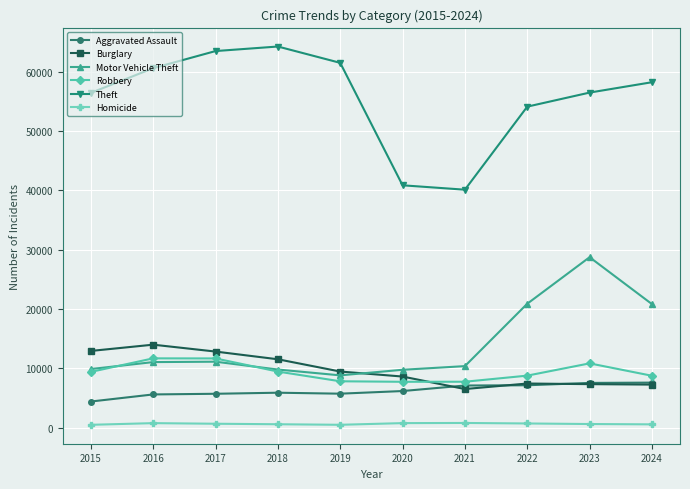

What is the average value of the Burglary series?

9797